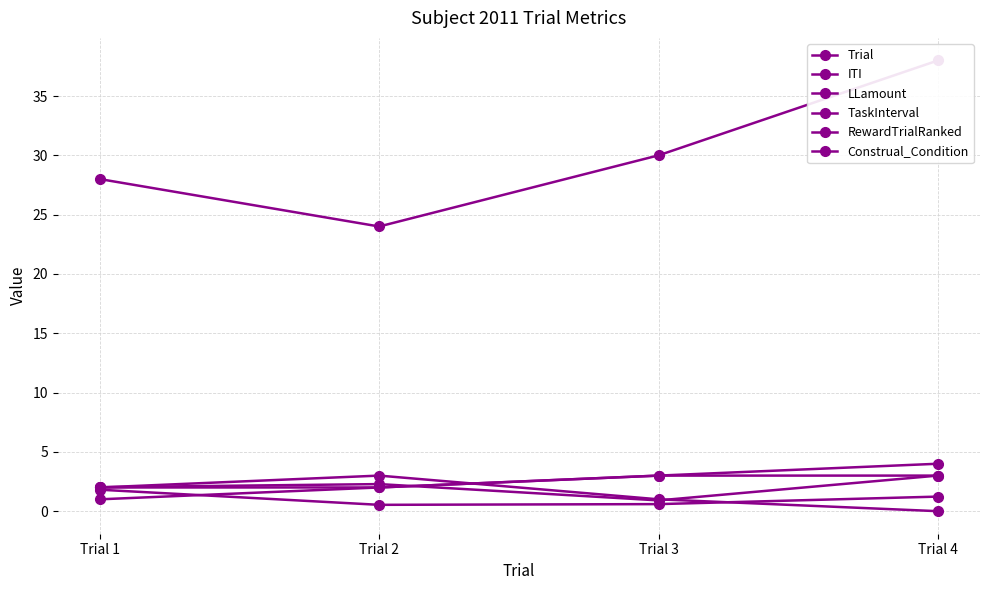

At how many categories does at least one series exceed 2?

4